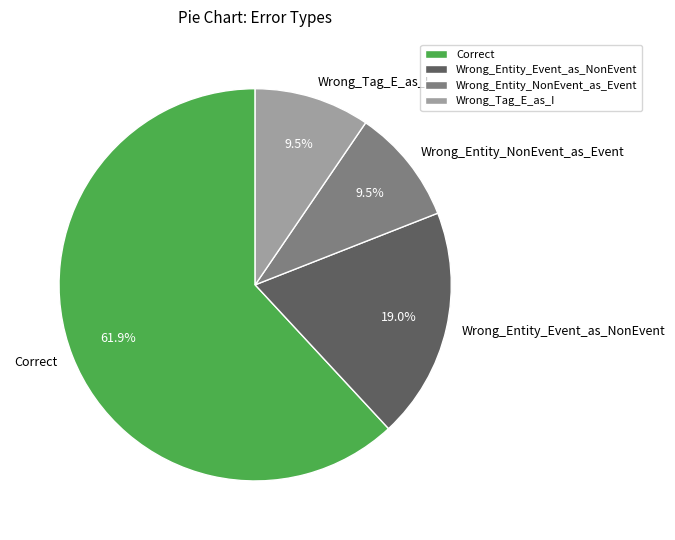

To the nearest percent, what is the difference between the Correct and Wrong_Tag_E_as_I slice percentages?

52%